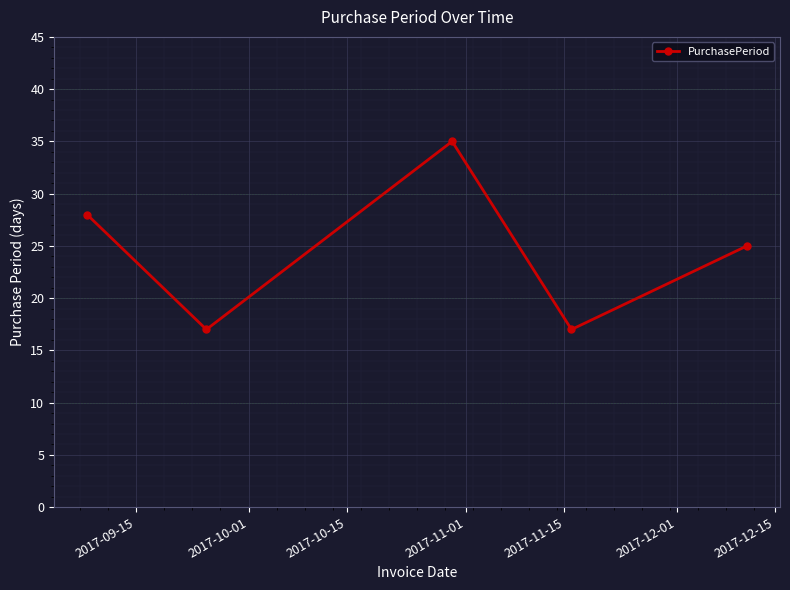

What is the value of the 5th point from the left?

25